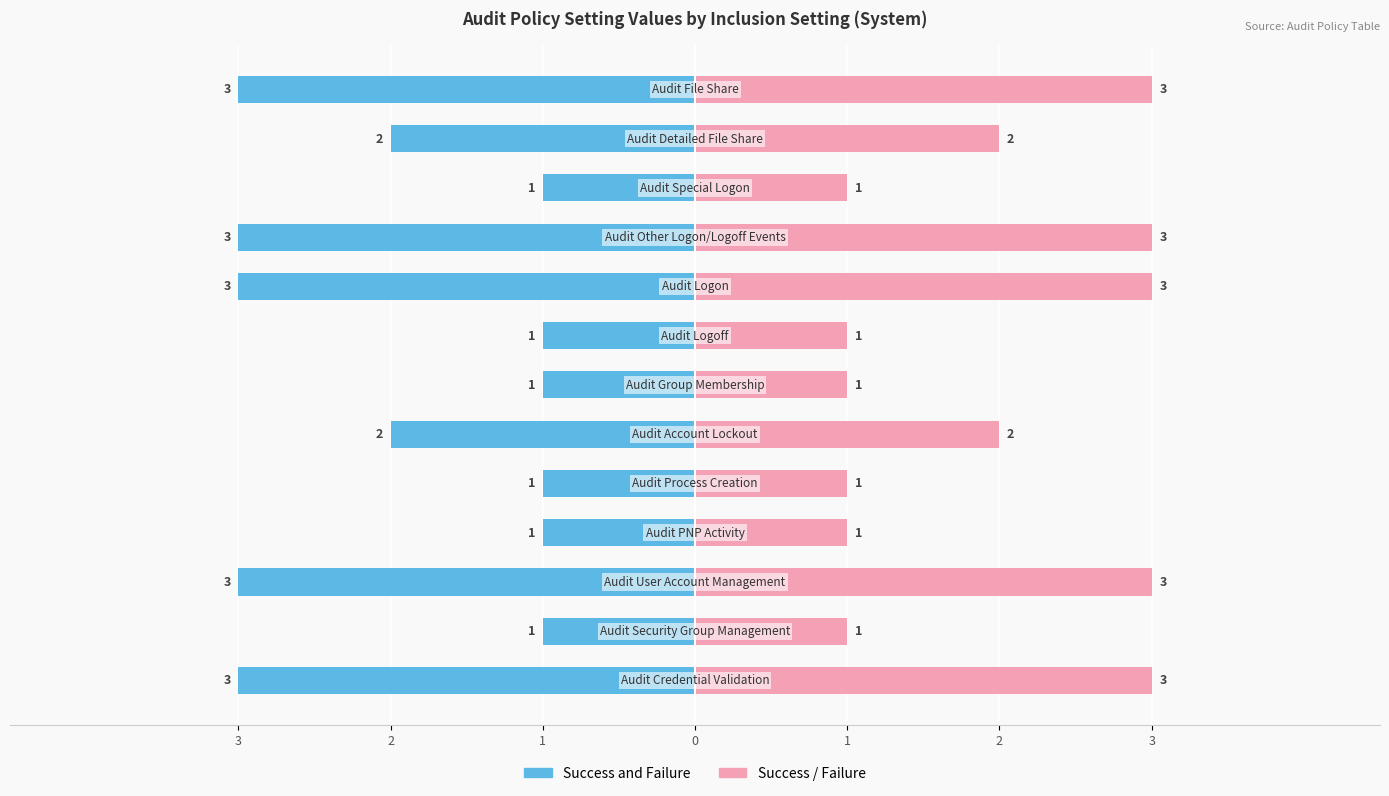

What is the greatest value displayed?

3